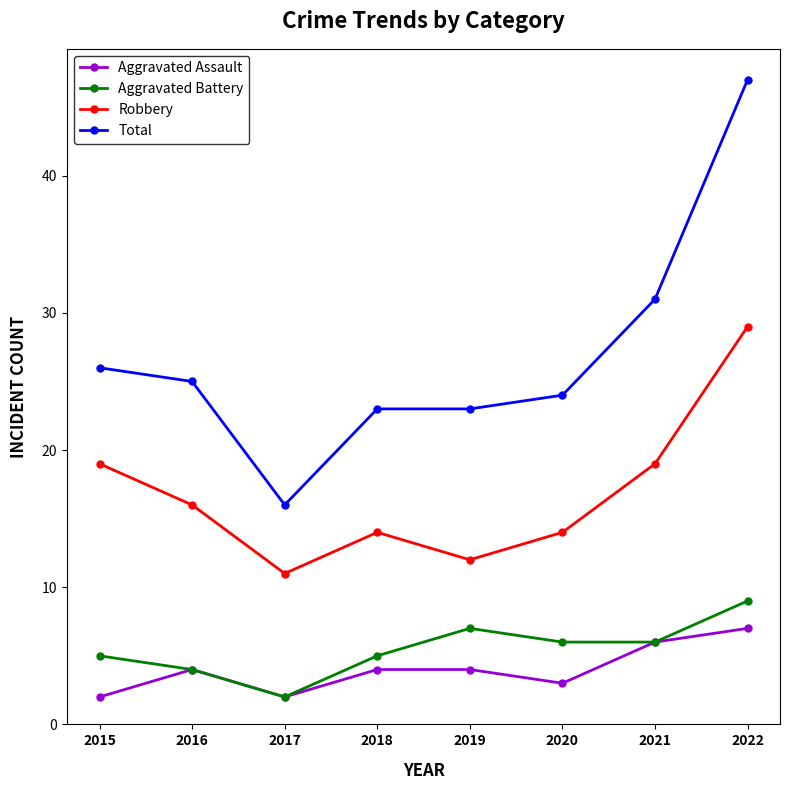

Which category has the highest value in the Aggravated Assault series?

2022